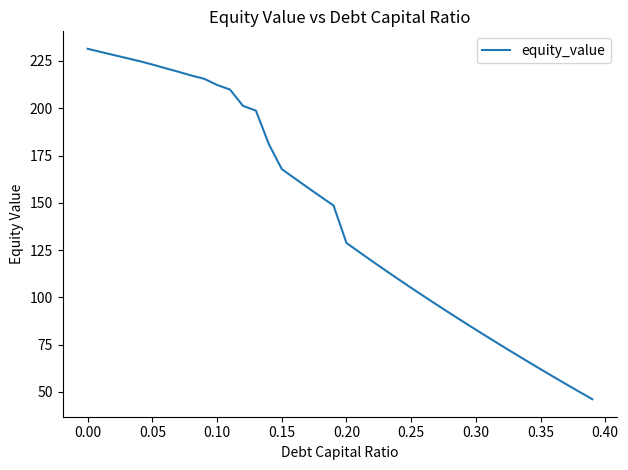

Reading left to right, what are all the values shown in this chart?

231.4	229.8	228.2	226.5	224.9	223.1	221.2	219.3	217.3	215.6	212.3	209.9	201.3	198.7	181.0	167.8	162.9	158.1	153.3	148.6	128.8	123.9	119.1	114.3	109.7	105.0	100.5	96.0	91.6	87.2	82.9	78.6	74.4	70.2	66.1	62.0	58.0	54.0	50.0	46.1